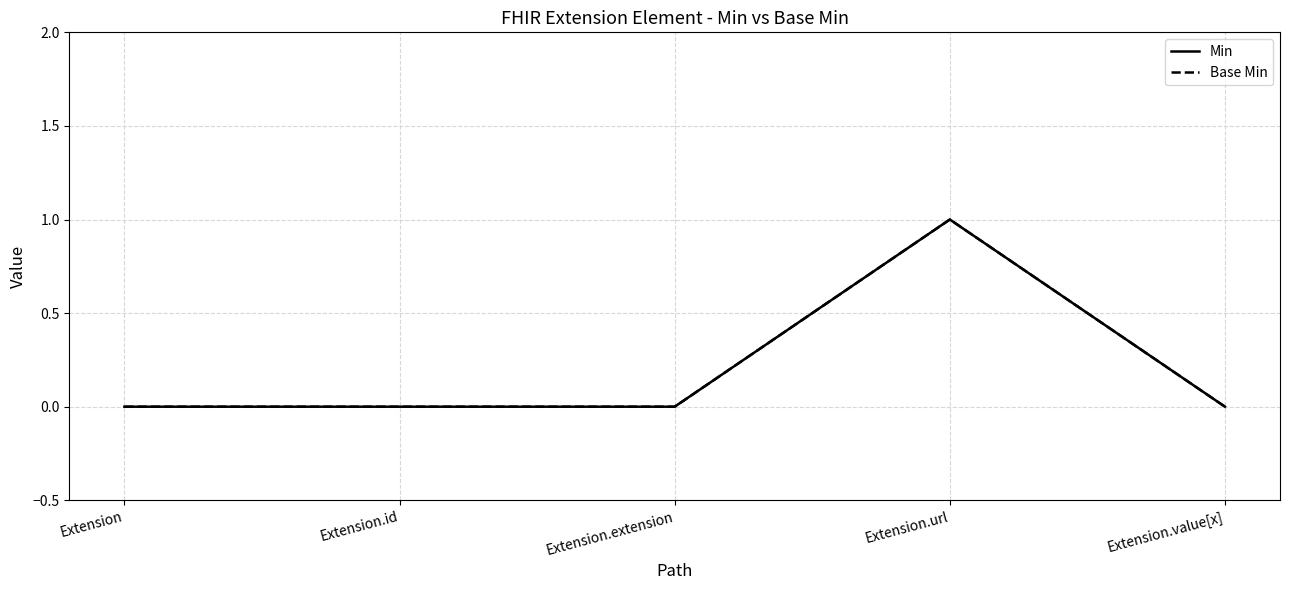

How many interior local peaks does the Base Min series have?

1